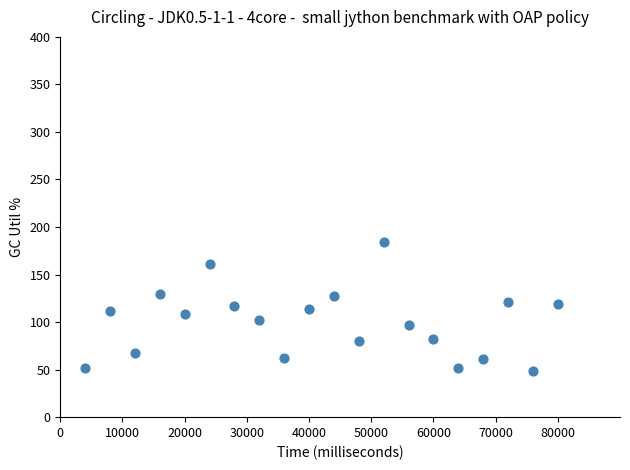

What is the range of X values (max minus min)?

76000.0